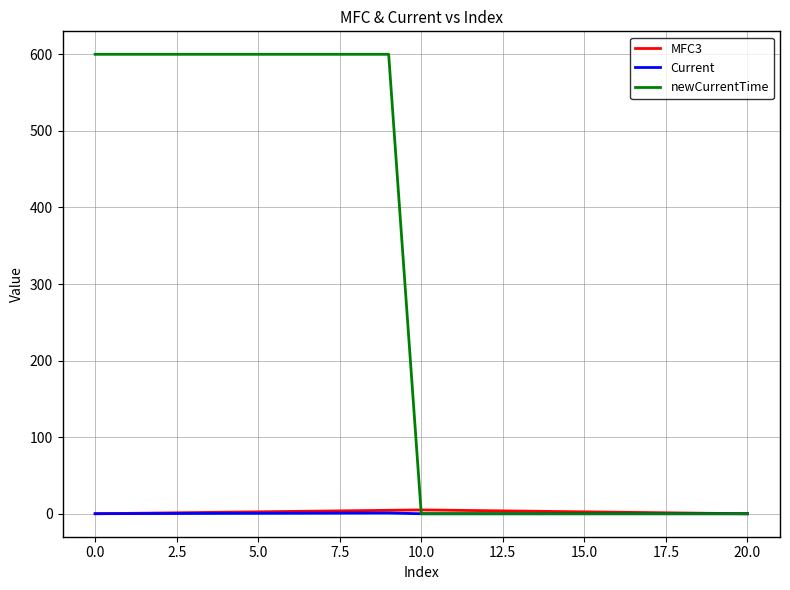

Which series has the largest total across all categories?

newCurrentTime